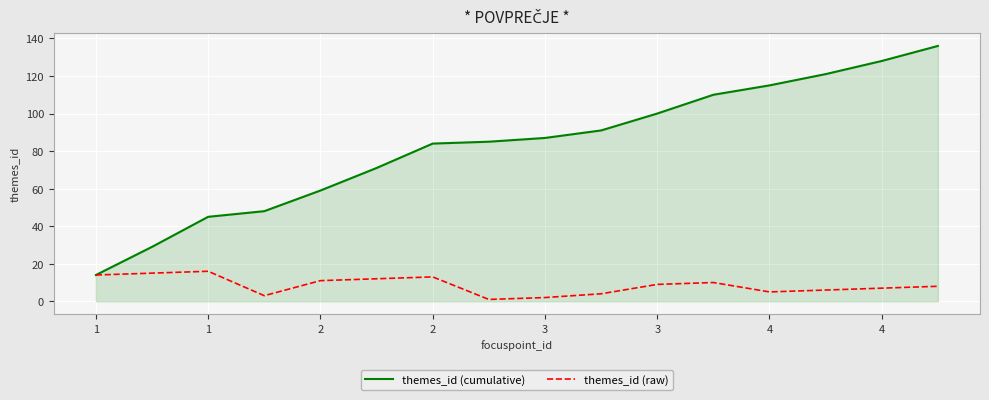

Which series has the largest range (max minus min)?

themes_id (cumulative)